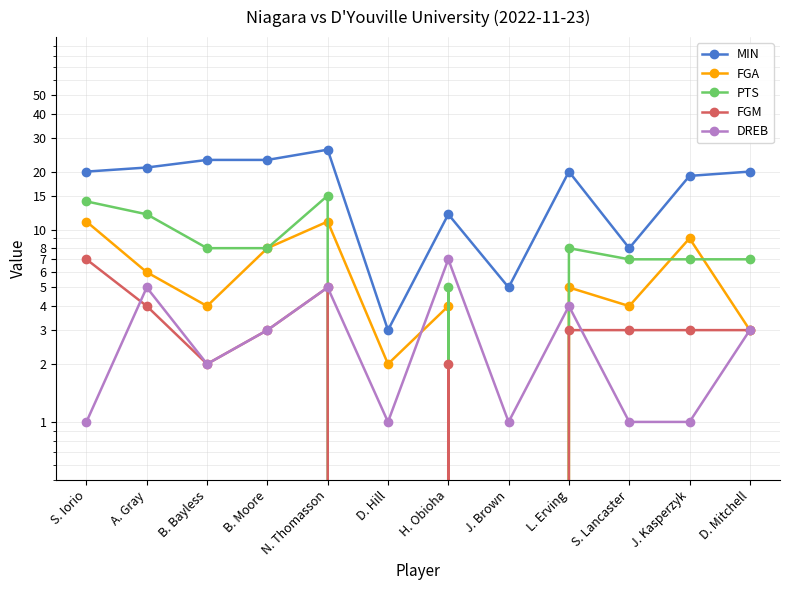

Is this an area chart (filled region under the line)?

No